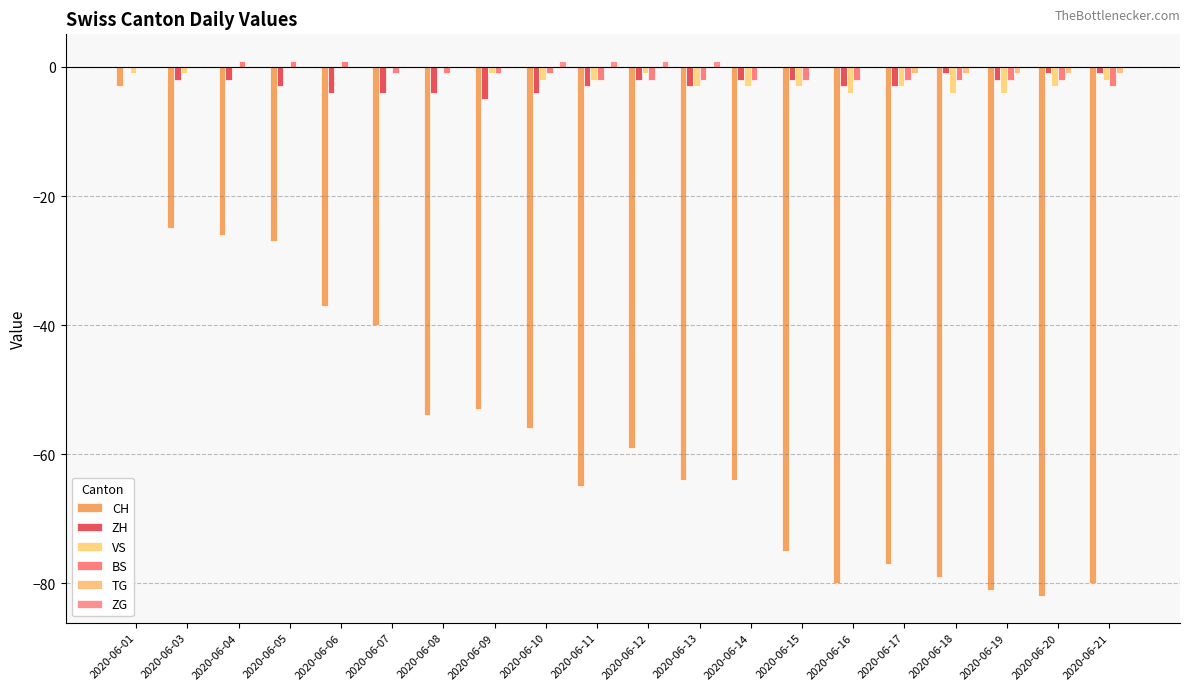

Reading right to left, extract all data points from this chart.

CH: -80	-82	-81	-79	-77	-80	-75	-64	-64	-59	-65	-56	-53	-54	-40	-37	-27	-26	-25	-3
ZH: -1	-1	-2	-1	-3	-3	-2	-2	-3	-2	-3	-4	-5	-4	-4	-4	-3	-2	-2	0
VS: -2	-3	-4	-4	-3	-4	-3	-3	-3	-1	-2	-2	-1	0	0	0	0	0	-1	-1
BS: -3	-2	-2	-2	-2	-2	-2	-2	-2	-2	-2	-1	-1	-1	-1	1	1	1	0	0
TG: -1	-1	-1	-1	-1	0	0	0	0	0	0	0	0	0	0	0	0	0	0	0
ZG: 0	0	0	0	0	0	0	0	1	1	1	1	0	0	0	0	0	0	0	0